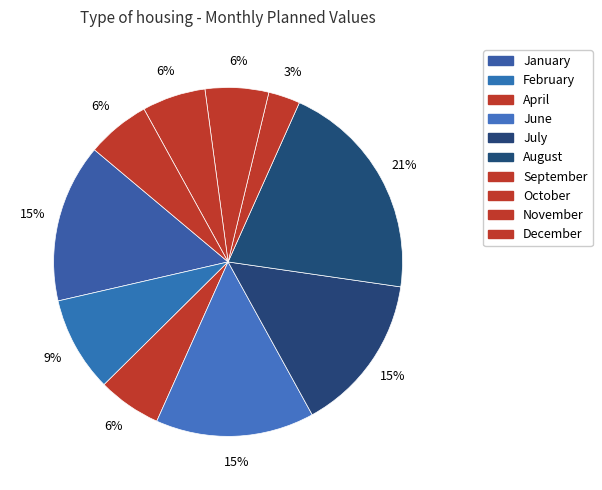

How many segments does this pie chart have?

10